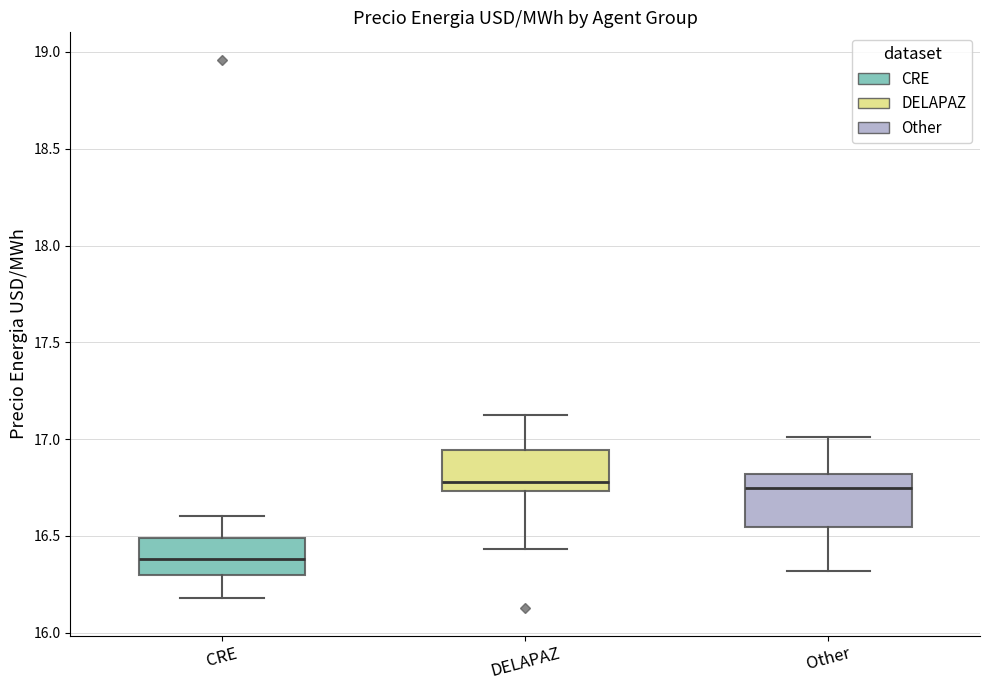

Where does the median line of the box for CRE sit on the y-axis? The values are not printed on the chart, so give them approximately, as read against the axis.

16.40